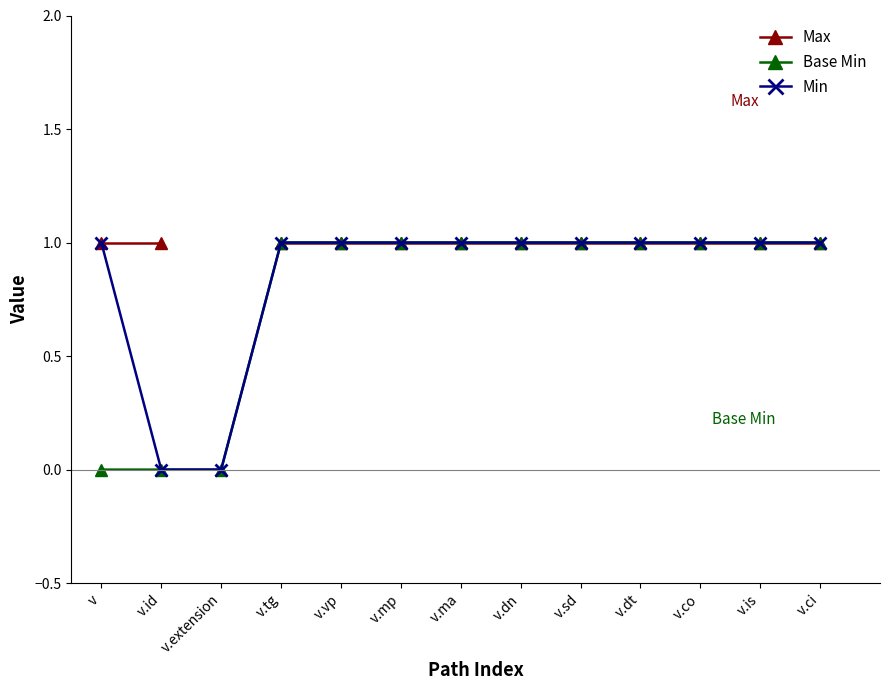

Which category has the lowest value in the Base Min series?

v